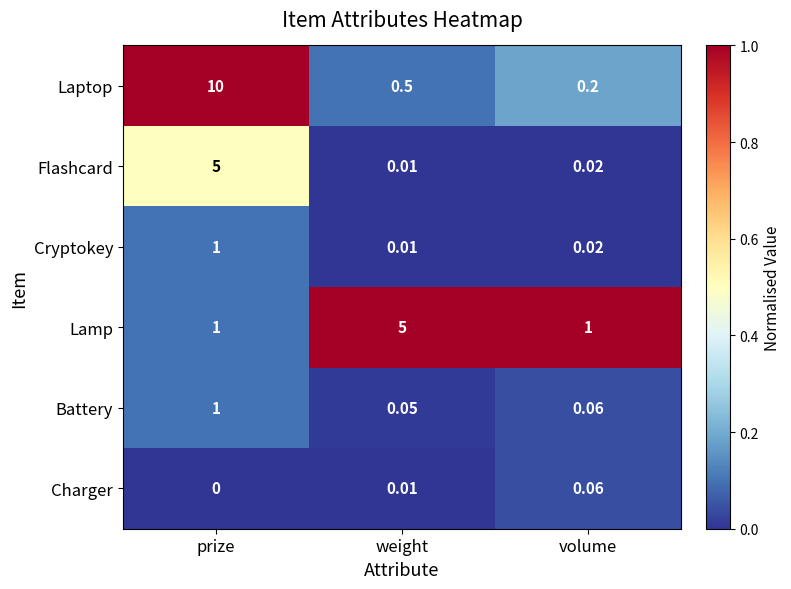

At which label does Cryptokey reach its peak?

prize